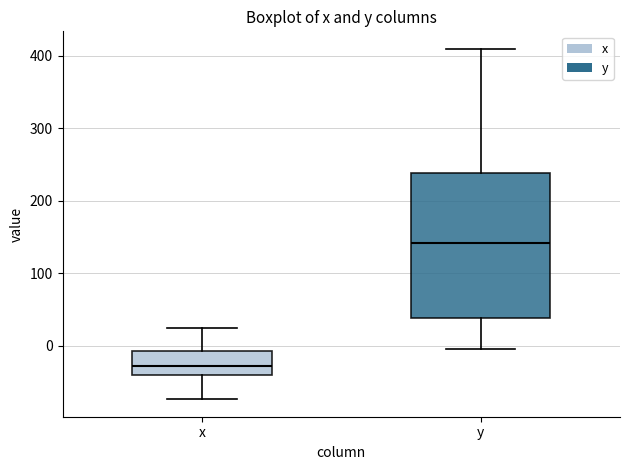

Which box has the lowest median line?

x